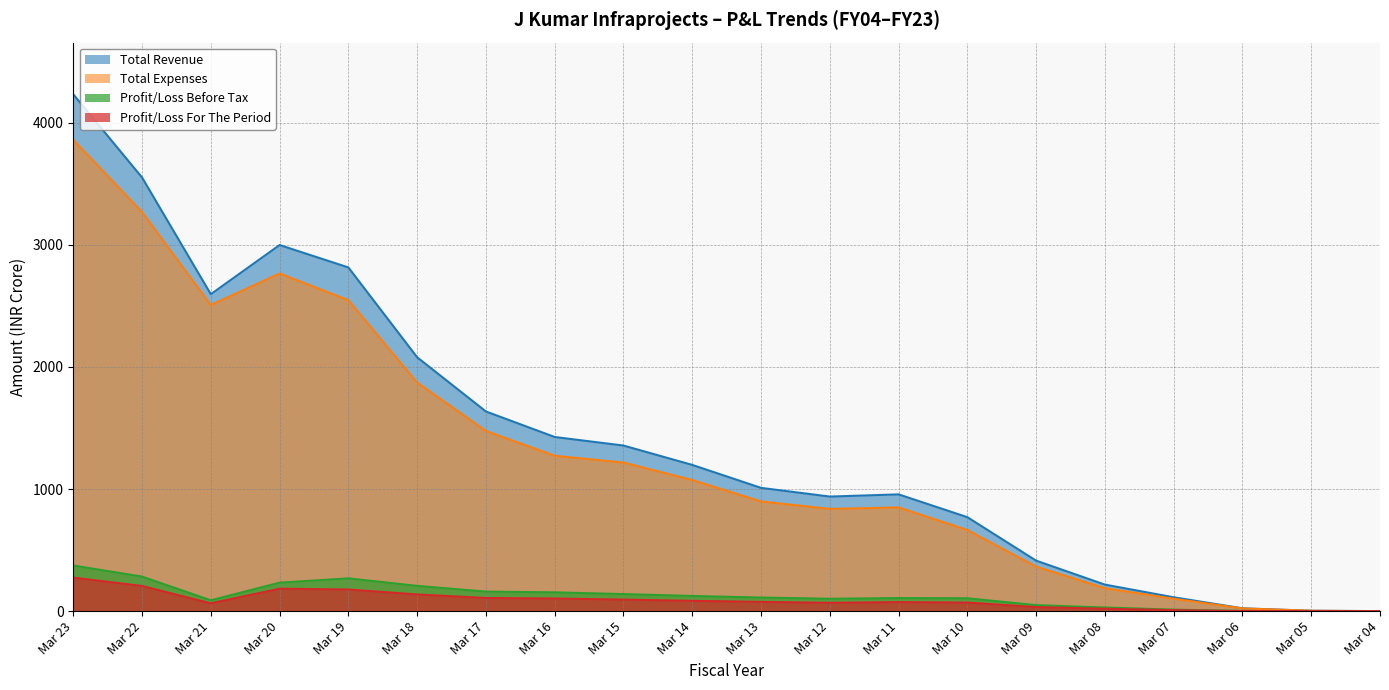

The Profit/Loss For The Period series shows 44.4 at Mar 09. True or false?

False